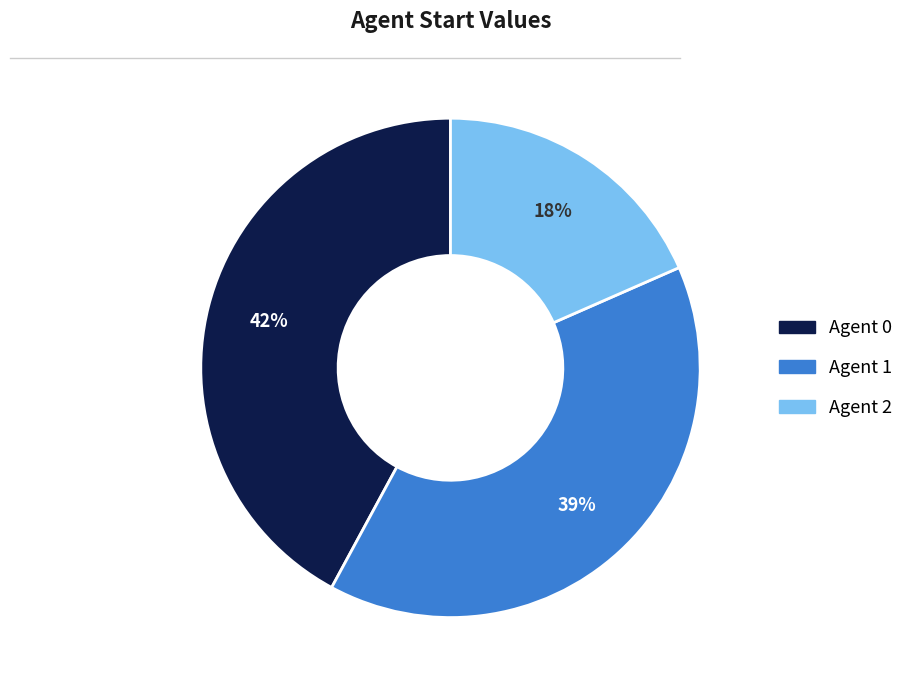

To the nearest percent, what is the difference between the largest and smallest slice percentages?

24%